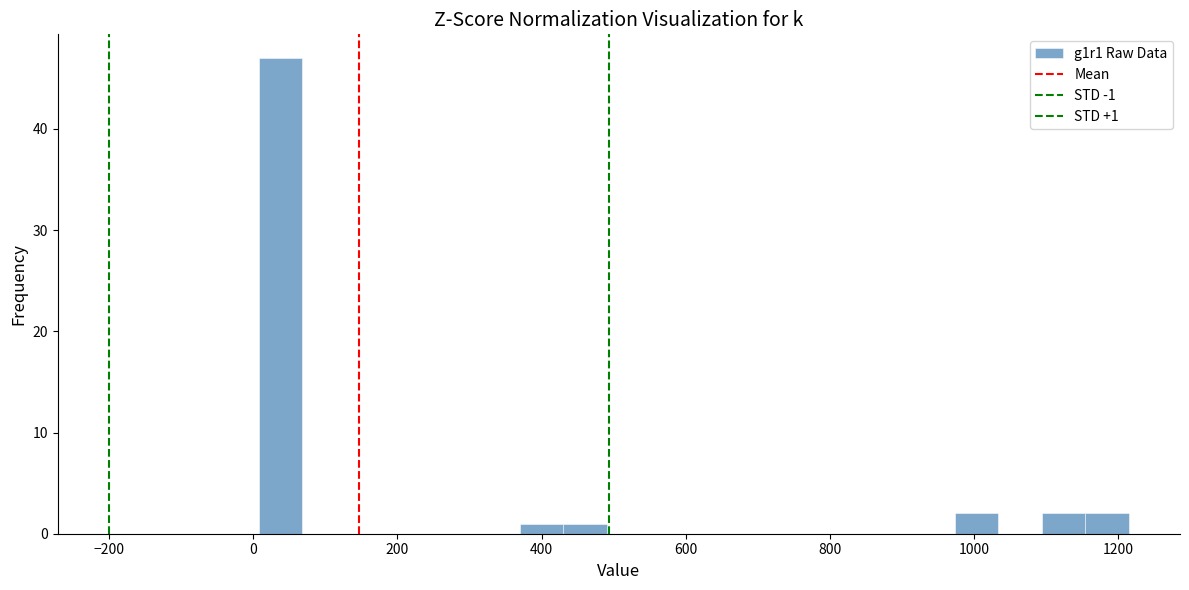

Read against the x-axis, roughly where is the centre of the tallest bar?

40